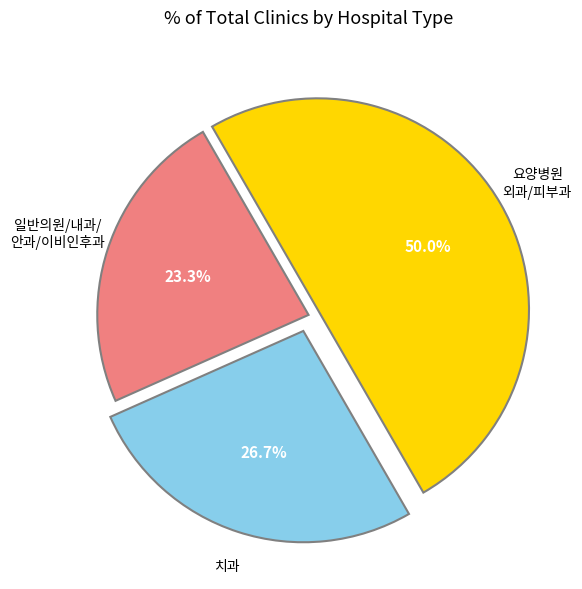

To the nearest percent, what is the average slice percentage?

33%